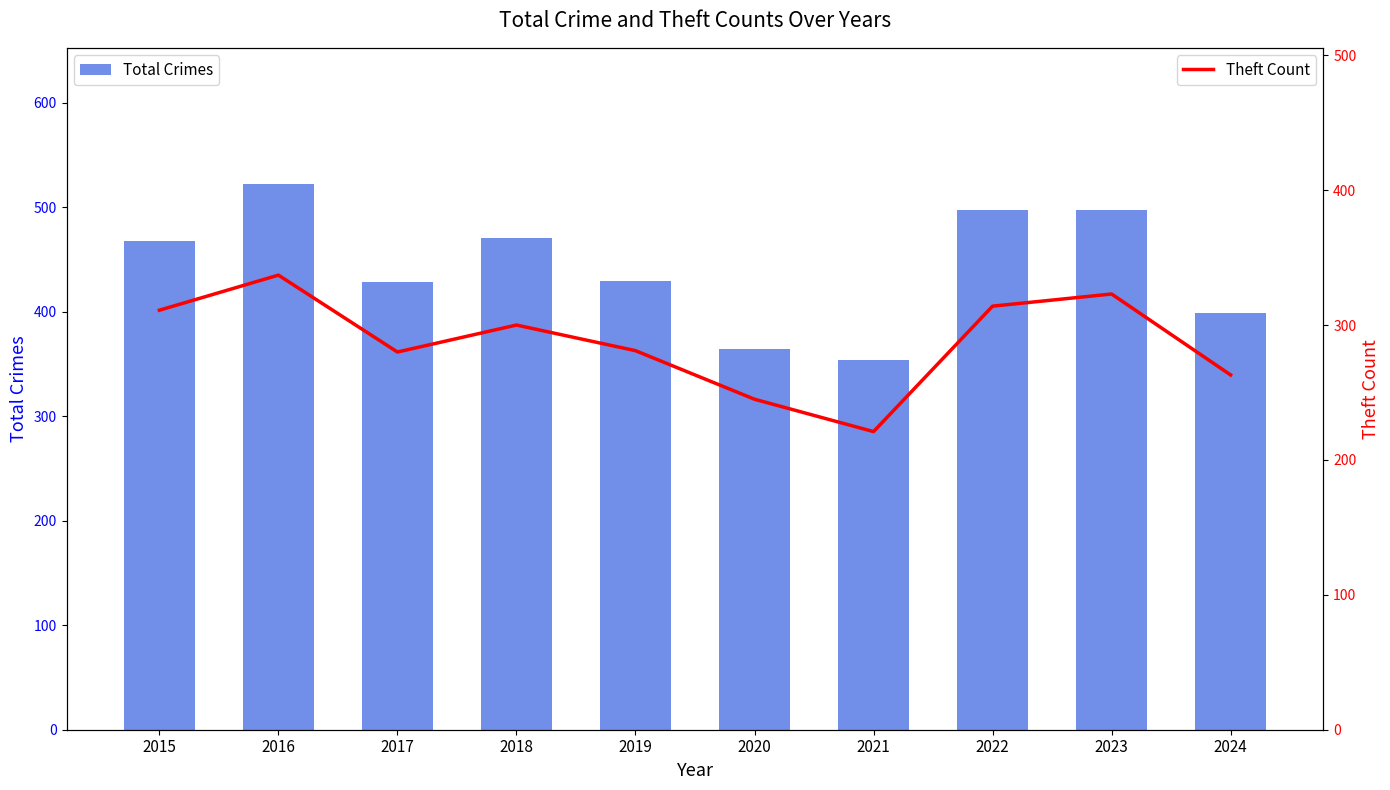

The Total Crimes series shows 497 at 2022. True or false?

True